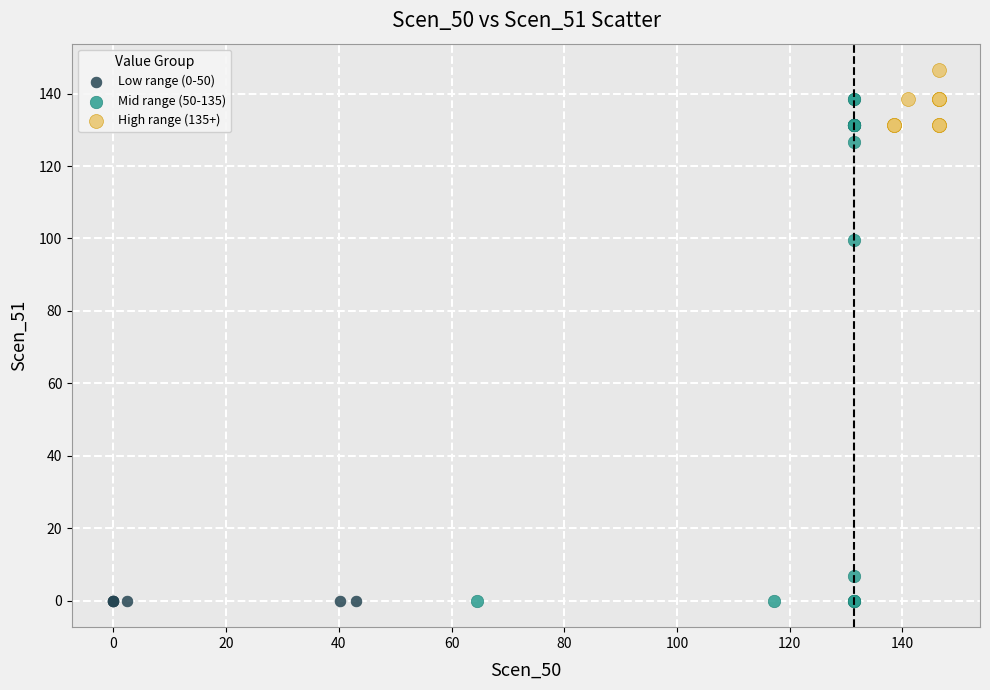

Which series reaches the maximum Y coordinate?

High range (135+)